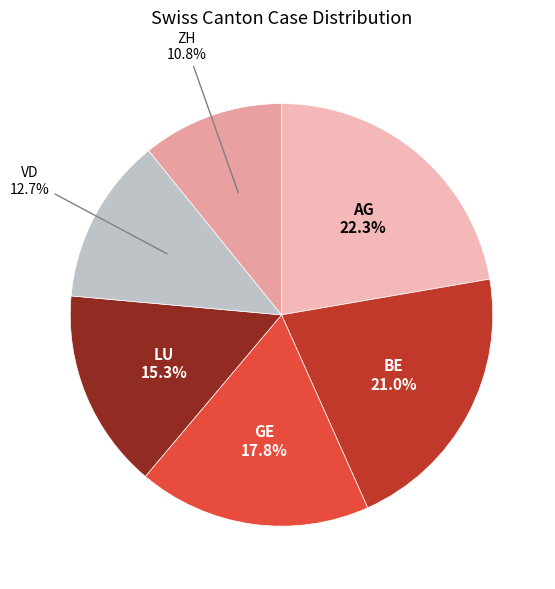

Count the number of slices in the pie.

6